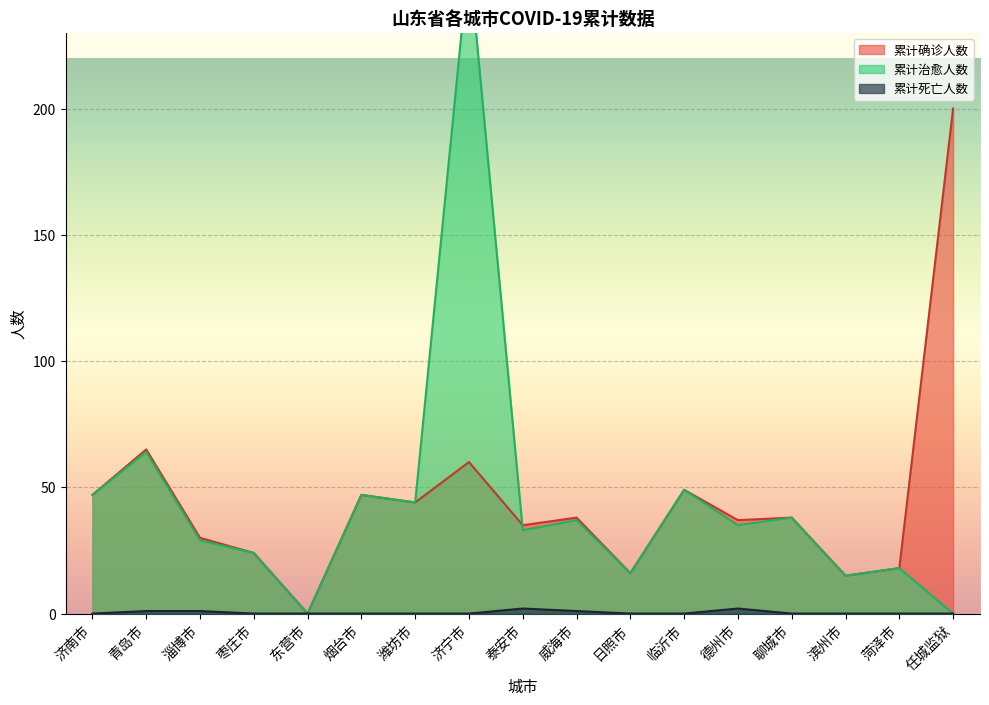

Rank the categories by 累计死亡人数 value from lowest to highest.

济南市, 枣庄市, 东营市, 烟台市, 潍坊市, 济宁市, 日照市, 临沂市, 聊城市, 滨州市, 菏泽市, 任城监狱, 青岛市, 淄博市, 威海市, 泰安市, 德州市